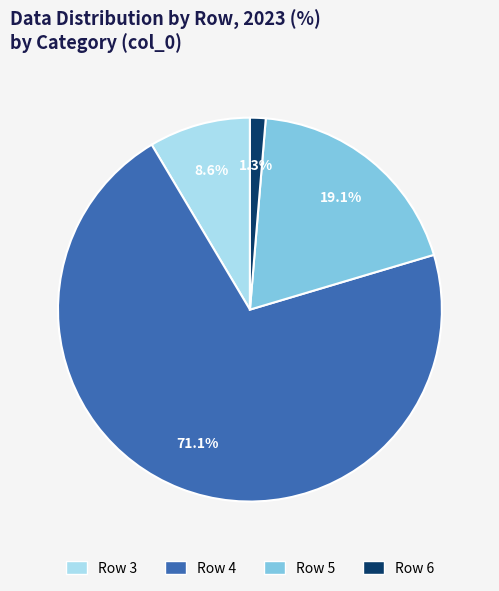

Is there a majority slice in this chart?

Yes